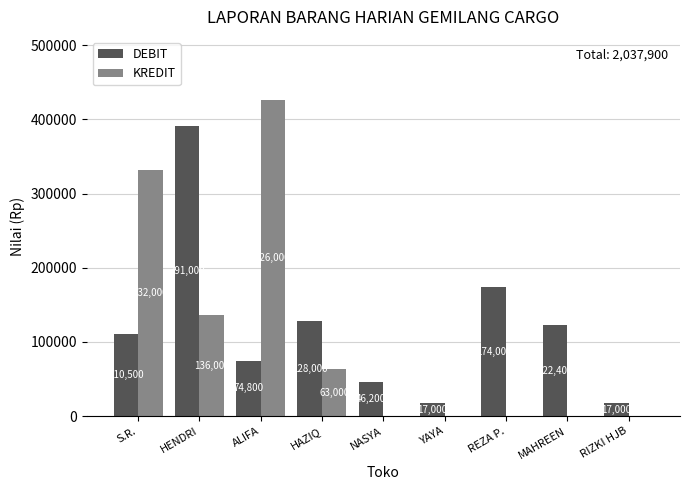

At which label is KREDIT closest to 213000?

HENDRI